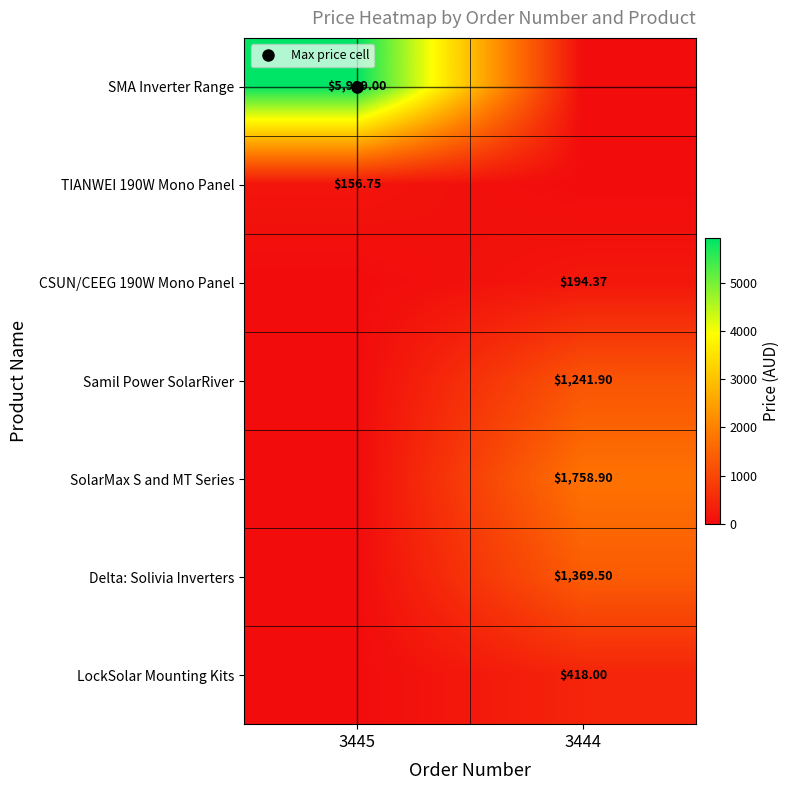

At which category is the sum across all series the highest?

3445